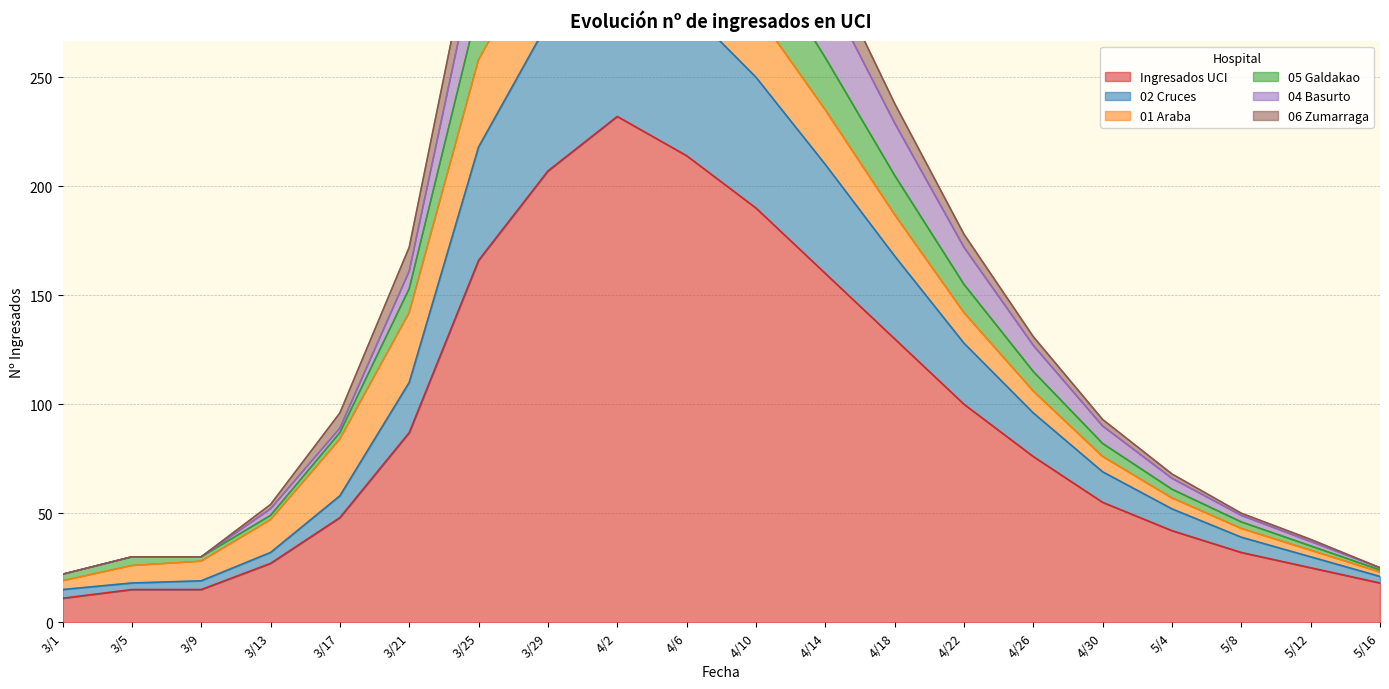

True or false: 05 Galdakao and 06 Zumarraga cross at least once.

False